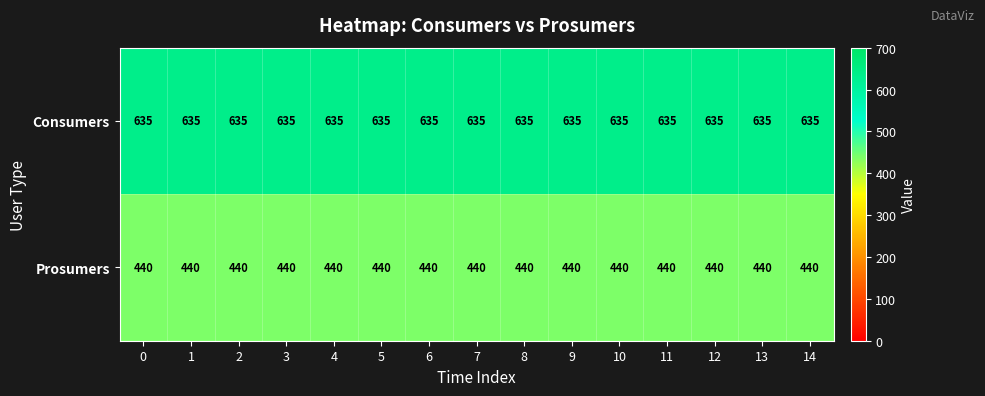

True or false: Consumers has a value of 635 at 10.

True